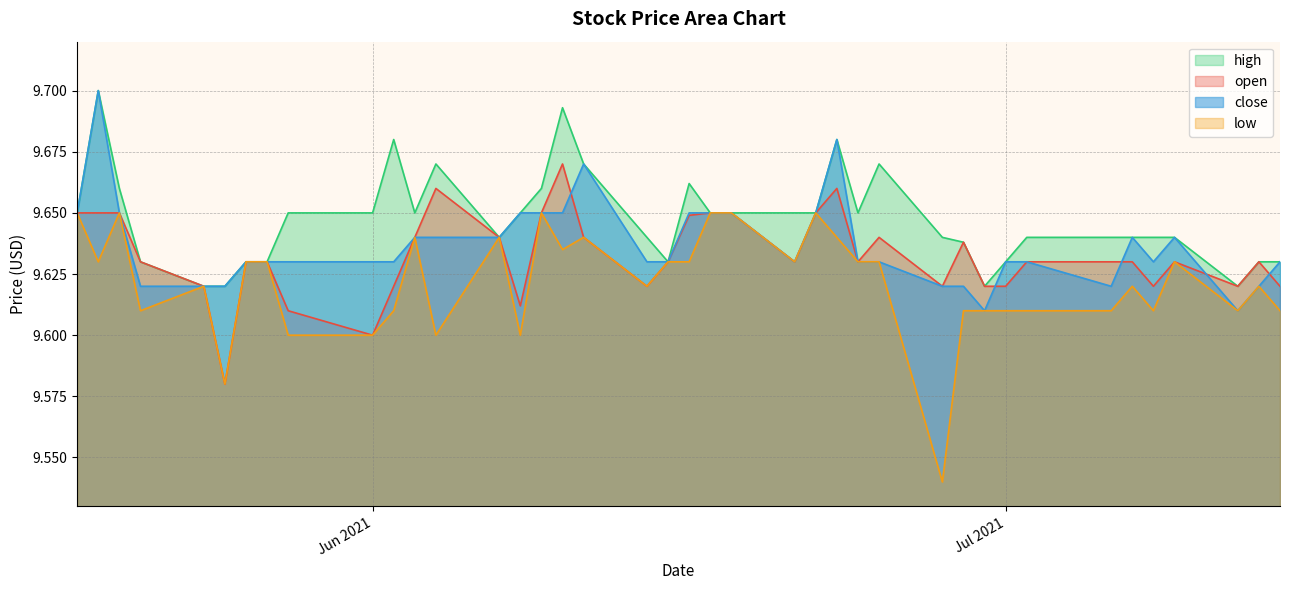

How many times do close and open cross each other?

5